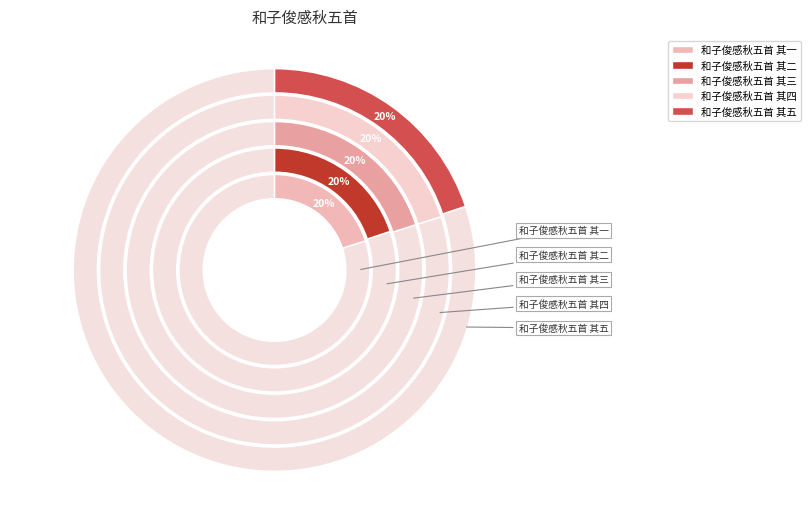

To the nearest percent, what is the combined percentage of 和子俊感秋五首 其一 and 和子俊感秋五首 其四?

40%